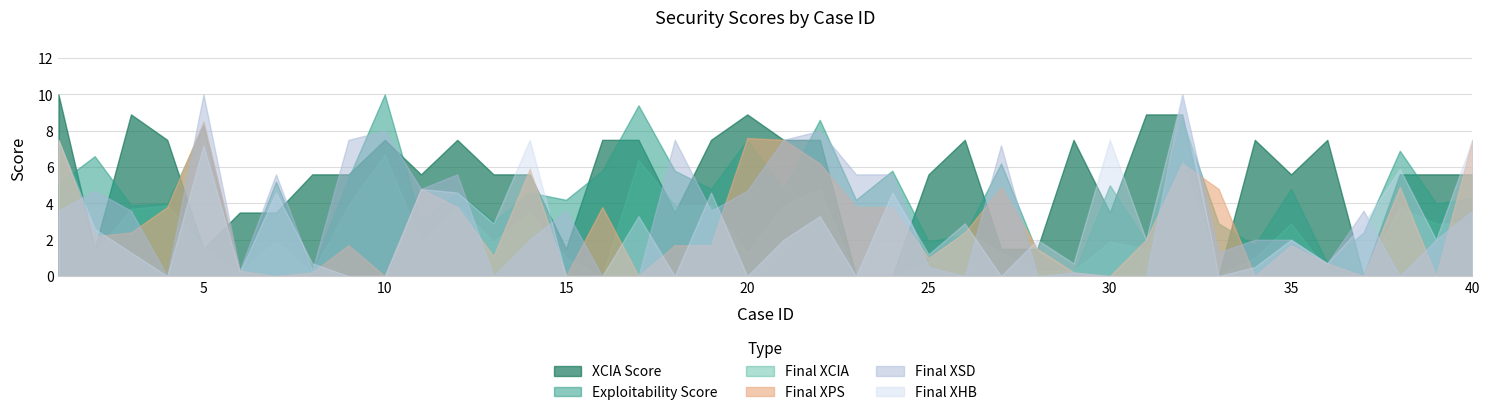

How many data points in Final XSD are above 3?

21